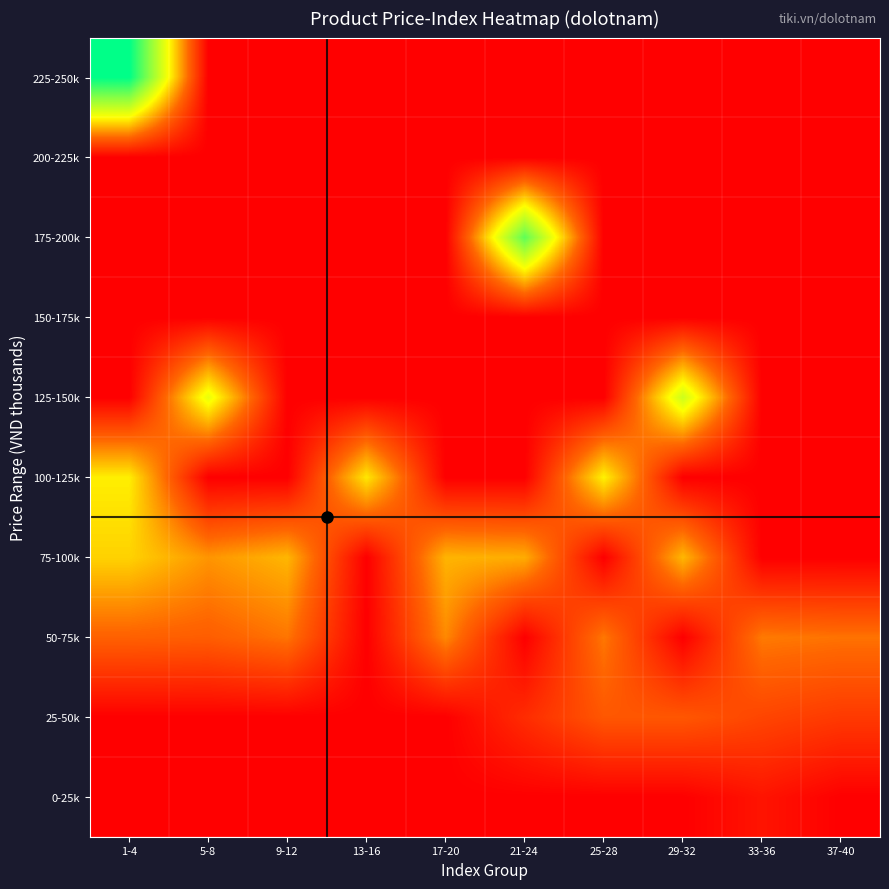

Reading left to right, transcribe all the data shown in this chart.

0-25k: 1-4=0.0	5-8=0.0	9-12=0.0	13-16=0.0	17-20=0.0	21-24=0.0	25-28=0.0	29-32=0.0	33-36=11.5	37-40=0.0
25-50k: 1-4=0.0	5-8=0.0	9-12=0.0	13-16=0.0	17-20=0.0	21-24=25.0	25-28=49.0	29-32=49.0	33-36=39.0	37-40=32.5
50-75k: 1-4=54.5	5-8=52.7	9-12=63.0	13-16=0.0	17-20=70.5	21-24=0.0	25-28=64.0	29-32=0.0	33-36=65.0	37-40=62.3
75-100k: 1-4=98.0	5-8=75.0	9-12=87.5	13-16=0.0	17-20=86.7	21-24=84.0	25-28=0.0	29-32=88.0	33-36=0.0	37-40=0.0
100-125k: 1-4=108.6	5-8=0.0	9-12=0.0	13-16=105.8	17-20=0.0	21-24=0.0	25-28=110.0	29-32=0.0	33-36=0.0	37-40=0.0
125-150k: 1-4=0.0	5-8=125.0	9-12=0.0	13-16=0.0	17-20=0.0	21-24=0.0	25-28=0.0	29-32=139.0	33-36=0.0	37-40=0.0
150-175k: 1-4=0.0	5-8=0.0	9-12=0.0	13-16=0.0	17-20=0.0	21-24=0.0	25-28=0.0	29-32=0.0	33-36=0.0	37-40=0.0
175-200k: 1-4=0.0	5-8=0.0	9-12=0.0	13-16=0.0	17-20=0.0	21-24=189.6	25-28=0.0	29-32=0.0	33-36=0.0	37-40=0.0
200-225k: 1-4=0.0	5-8=0.0	9-12=0.0	13-16=0.0	17-20=0.0	21-24=0.0	25-28=0.0	29-32=0.0	33-36=0.0	37-40=0.0
225-250k: 1-4=229.0	5-8=0.0	9-12=0.0	13-16=0.0	17-20=0.0	21-24=0.0	25-28=0.0	29-32=0.0	33-36=0.0	37-40=0.0